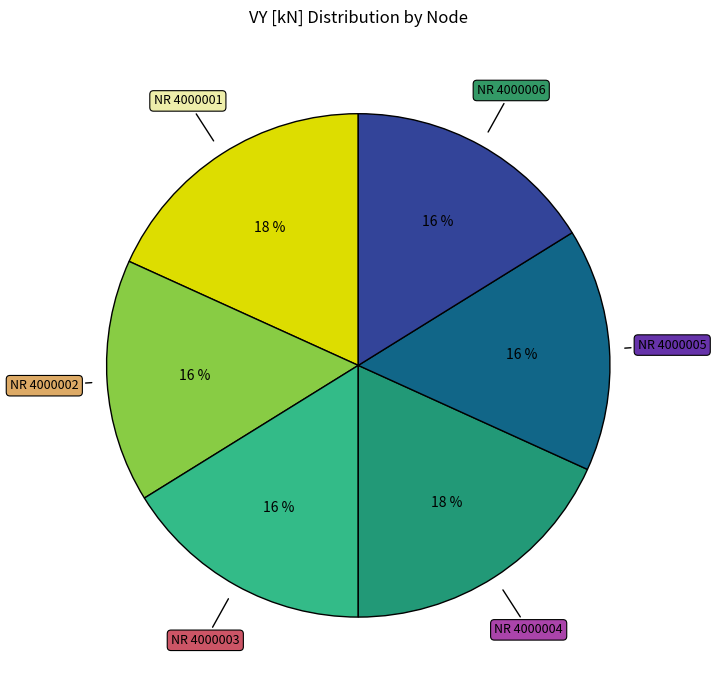

To the nearest percent, what is the average slice percentage?

17%